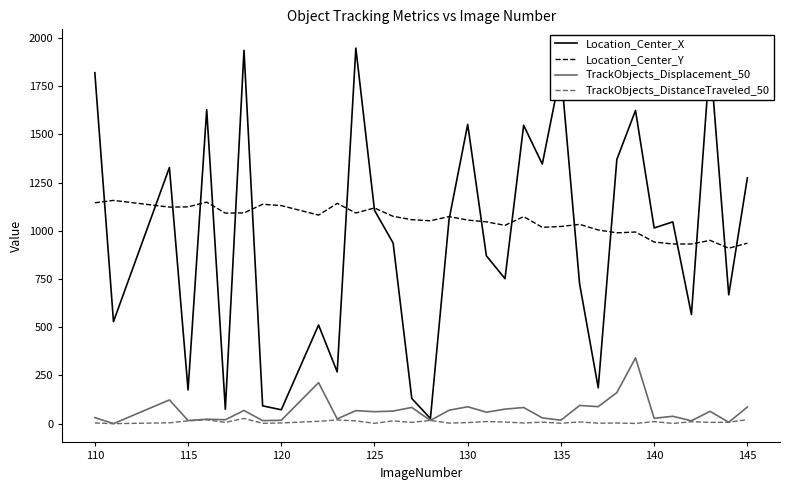

True or false: TrackObjects_Displacement_50 and Location_Center_Y intersect in this chart.

False